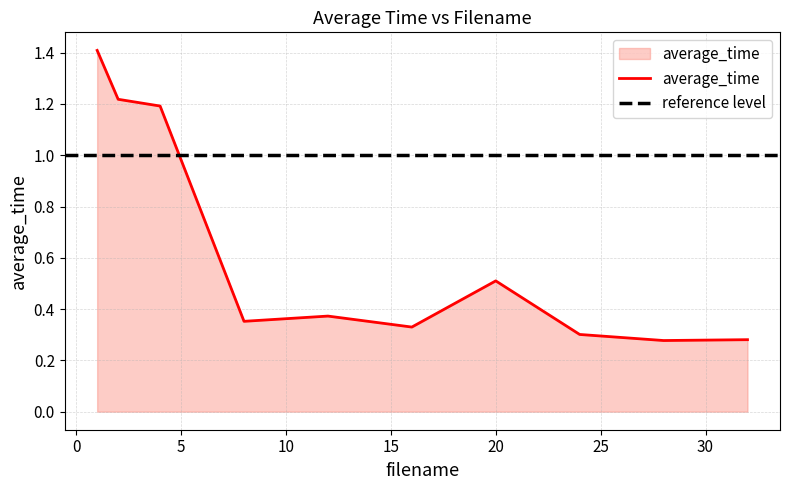

How many lines are shown in the chart?

1